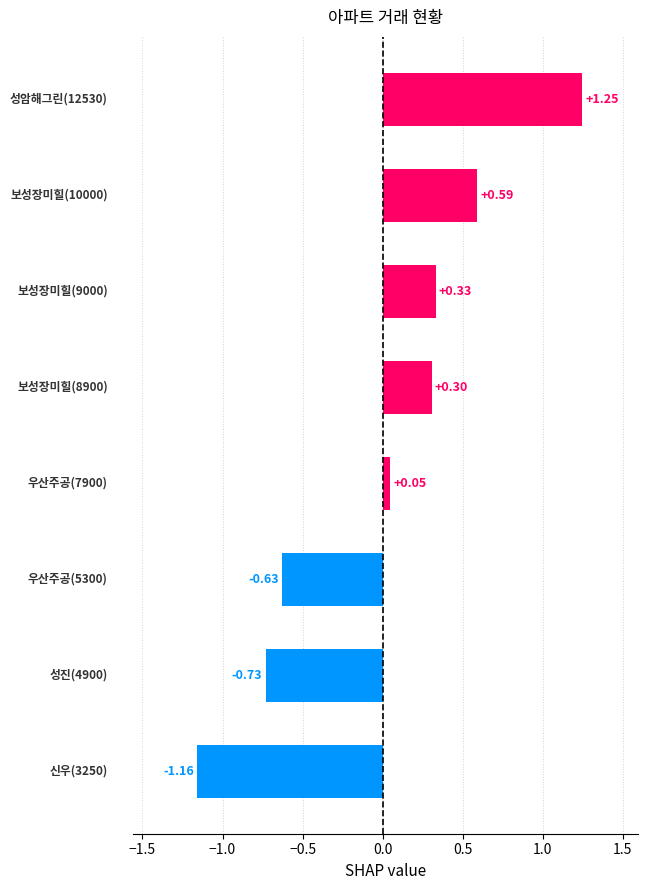

How many positive values are there?

5